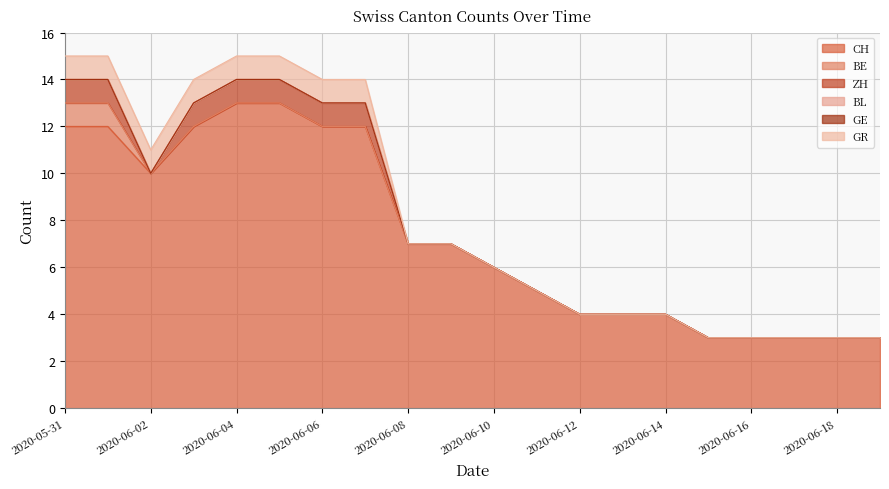

How many interior local valleys does the ZH series have?

1